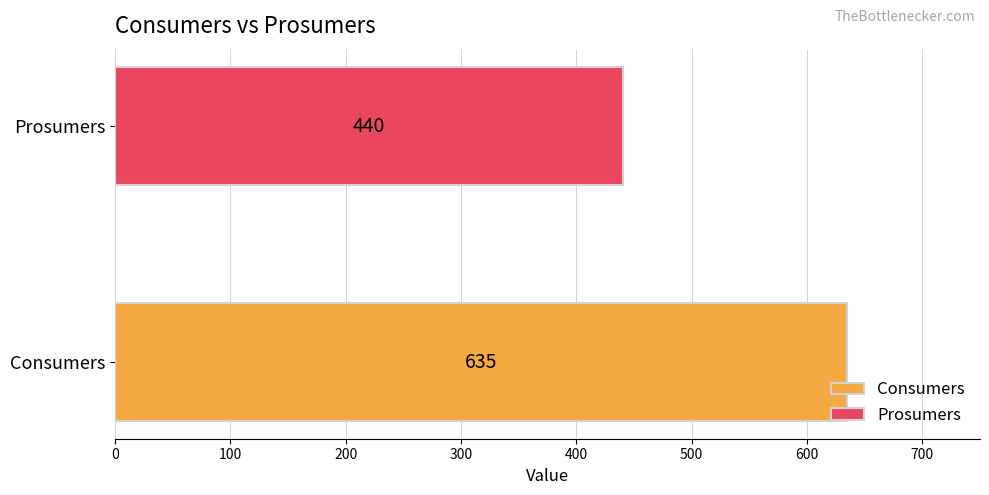

Rank the series by their maximum value, from lowest to highest.

Prosumers, Consumers